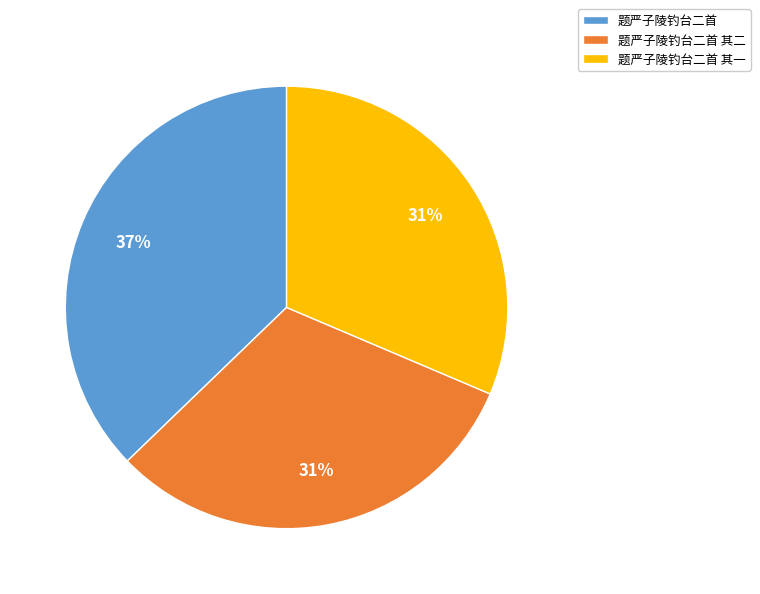

Is the sum of 题严子陵钓台二首 and 题严子陵钓台二首 其二 greater than half?

Yes